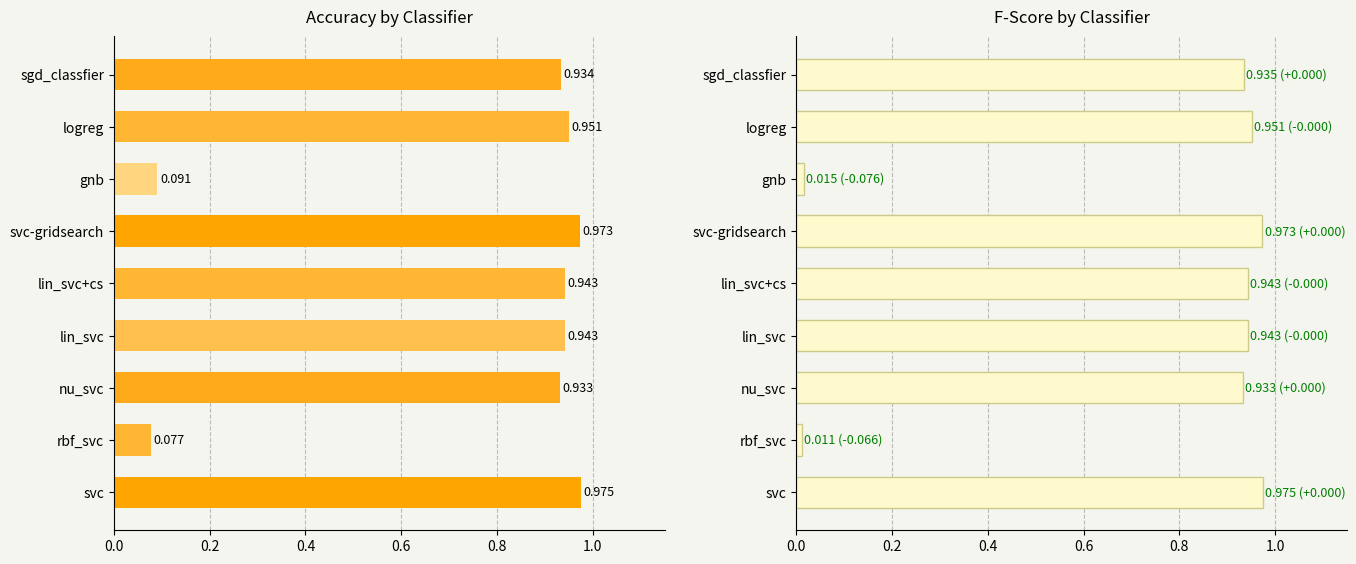

Reading left to right, list all the values displayed in this chart.

accuracy: 1.0	0.1	0.9	0.9	0.9	1.0	0.1	1.0	0.9
fscore: 1.0	0.0	0.9	0.9	0.9	1.0	0.0	1.0	0.9